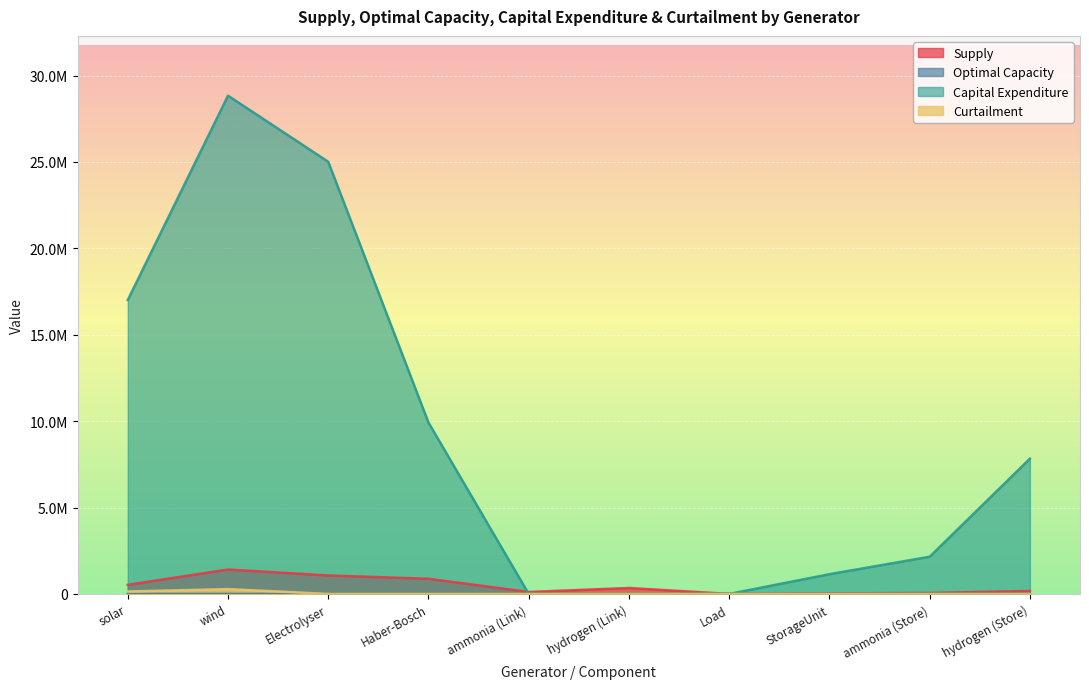

How many lines are shown in the chart?

4